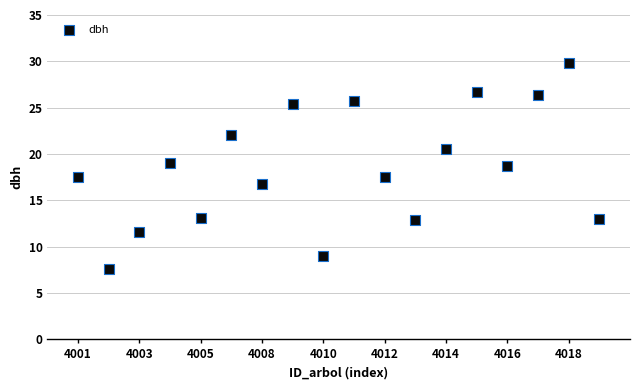

What is the range of X values (max minus min)?

17.0